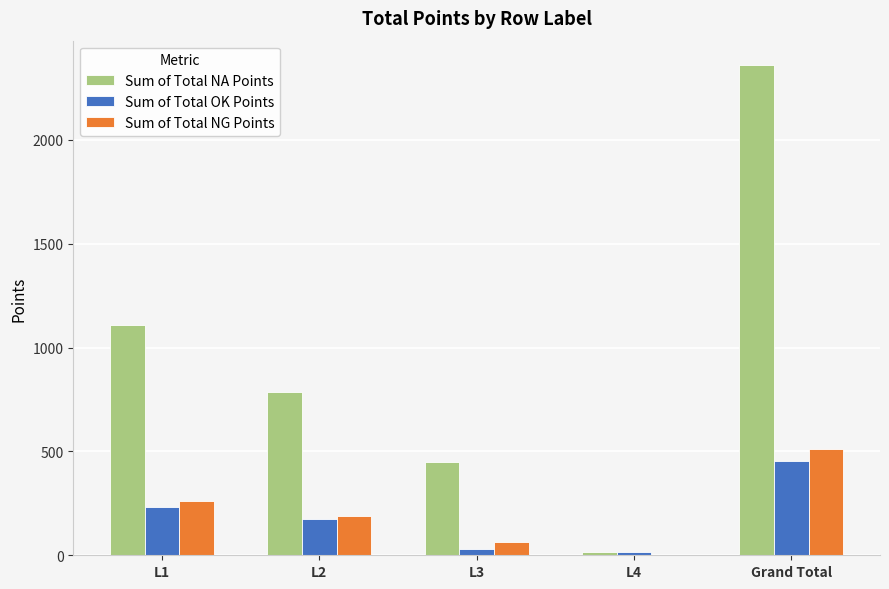

Is the value of Sum of Total OK Points at L3 greater than the value of Sum of Total NG Points at L2?

No